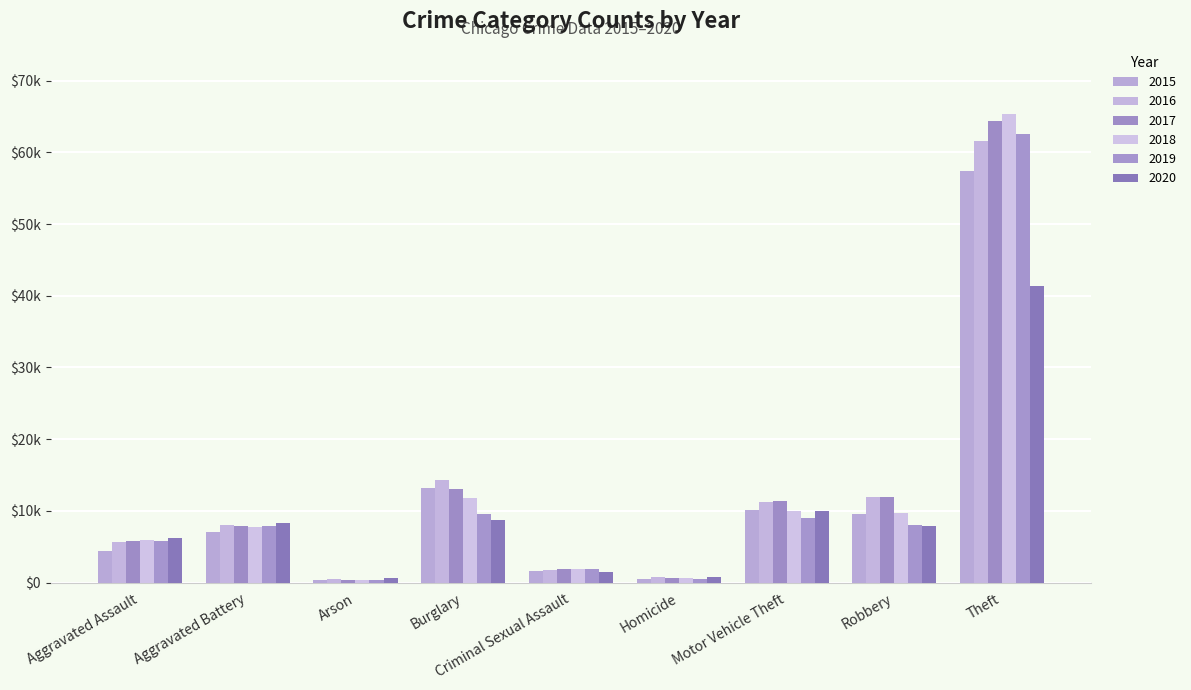

Does the chart contain stacked bars?

No